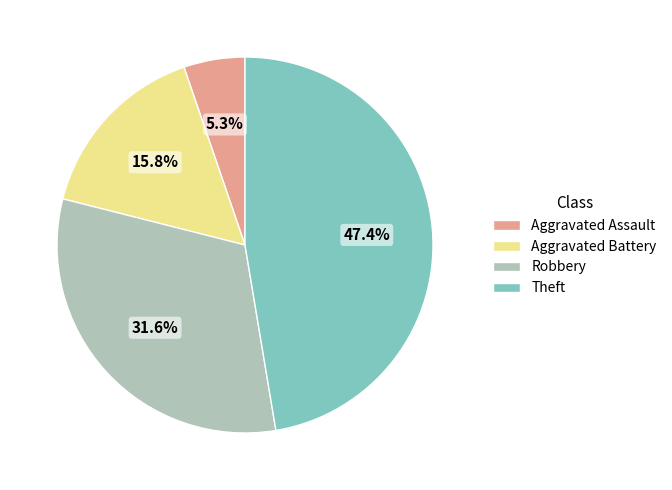

What percentage is the Robbery slice, to the nearest percent?

32%